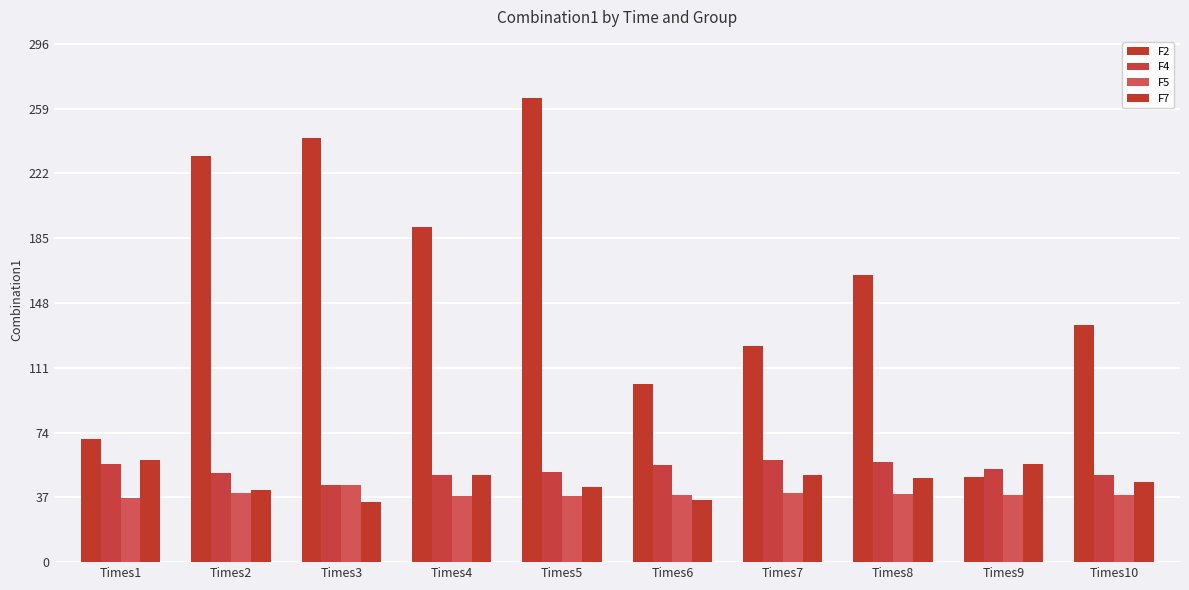

The F4 series shows 49.7 at Times10. True or false?

True